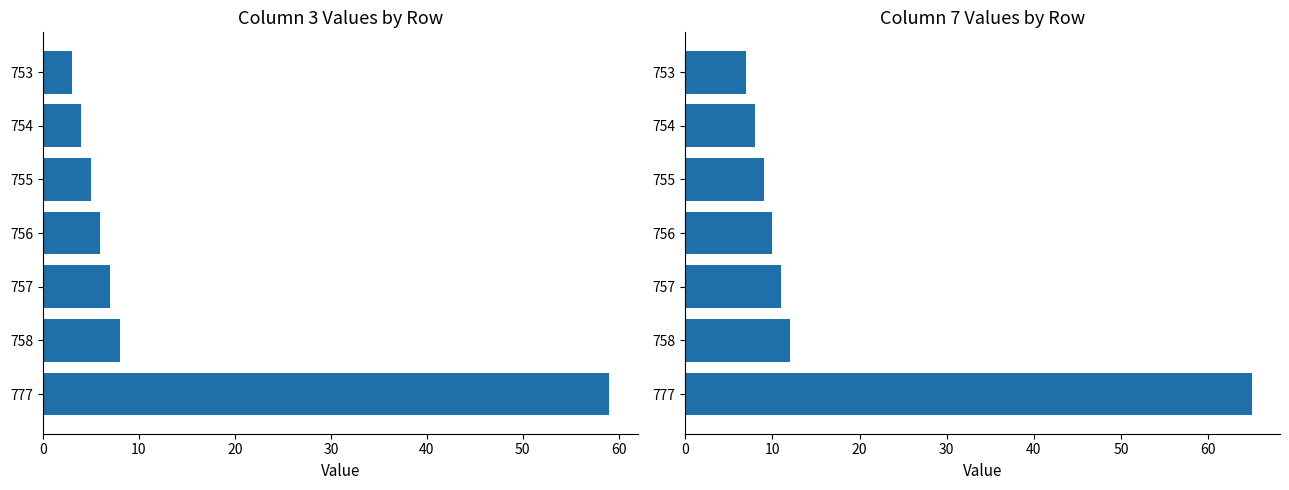

Is it true that col_7 equals 4 at 753?

False